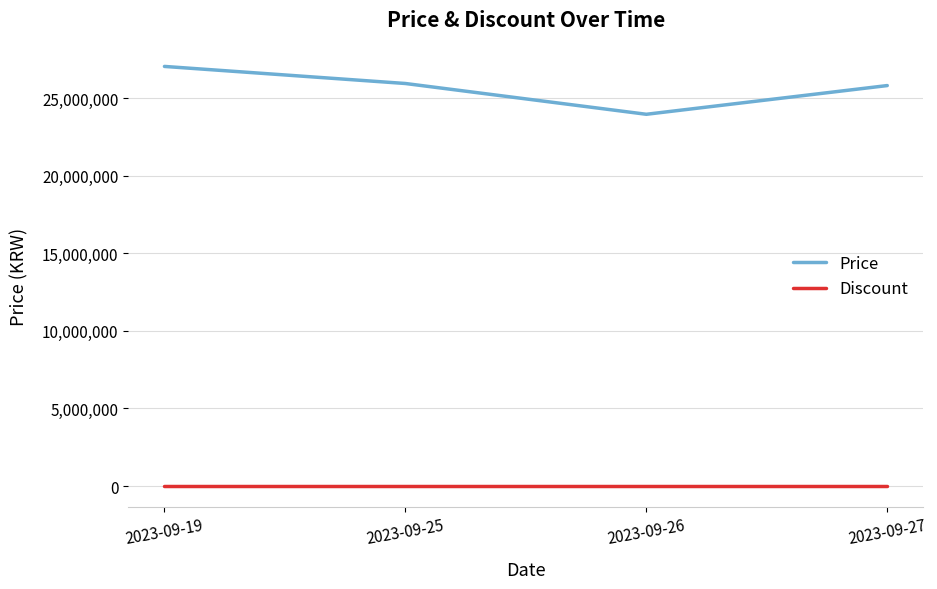

True or false: Discount and Price cross at least once.

False